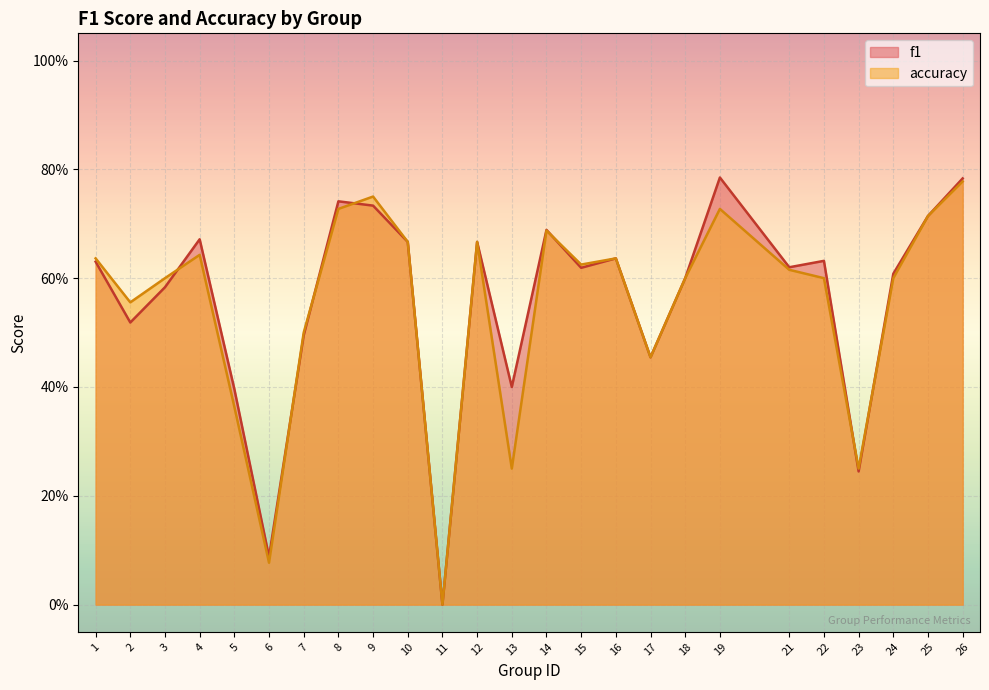

How many interior local valleys does the f1 series have?

8